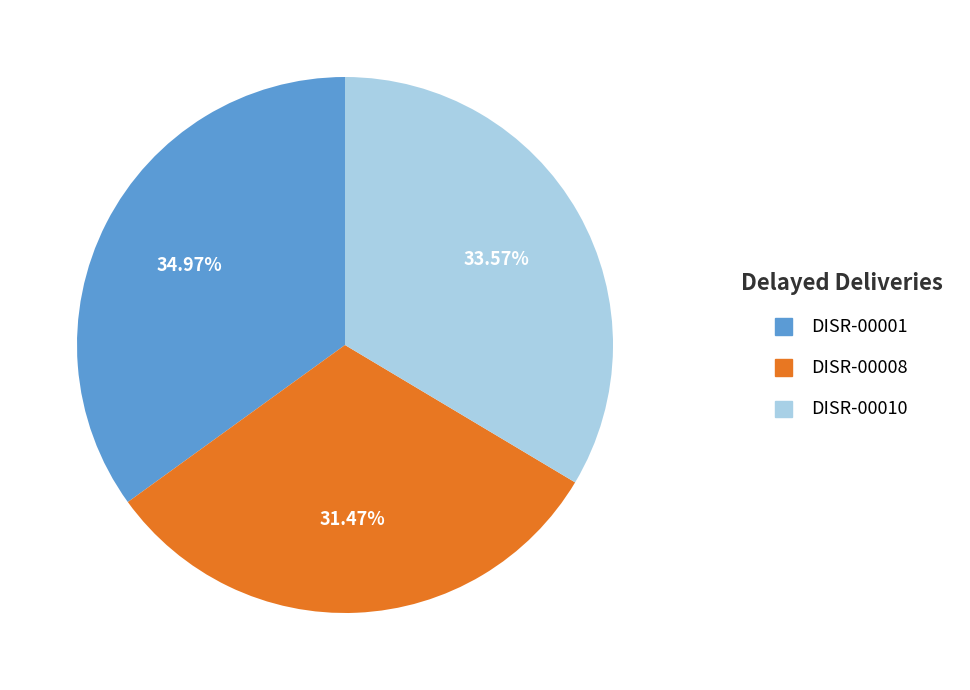

How much of the chart is everything except DISR-00008?

68.5%